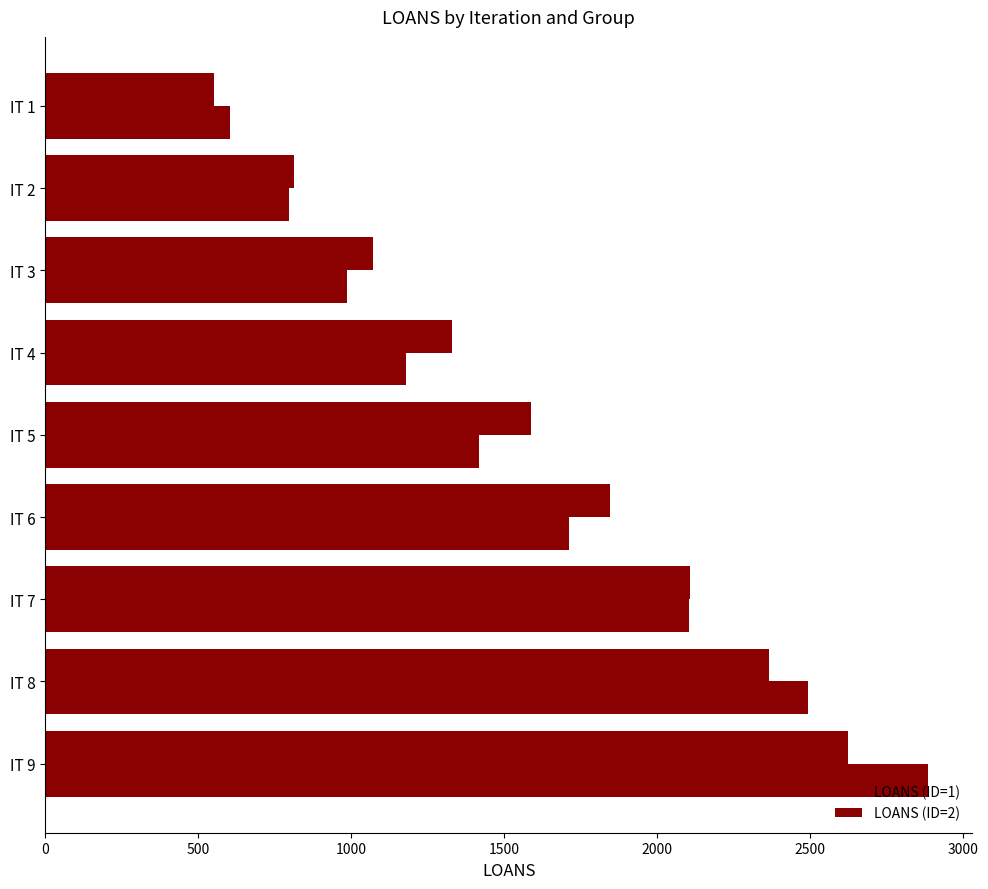

Count the LOANS (ID=1) values in the range 1070 to 2106.

5